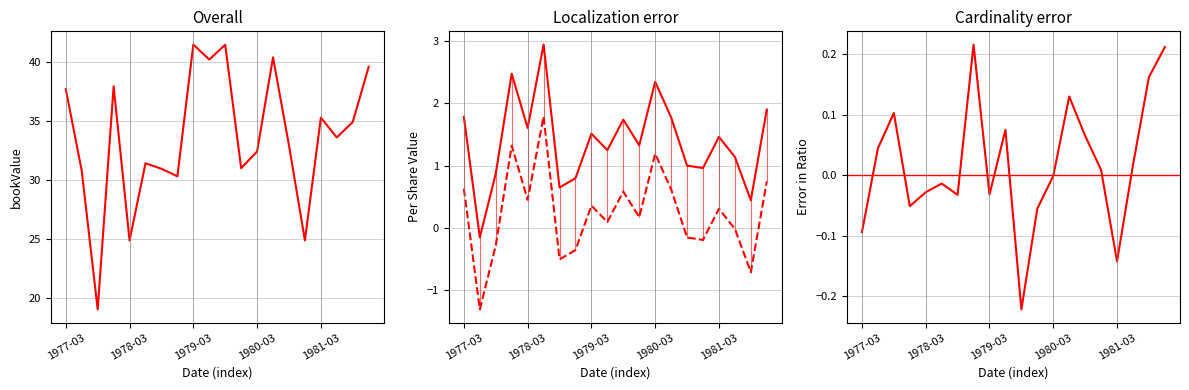

How many interior local valleys does the bookValue series have?

7